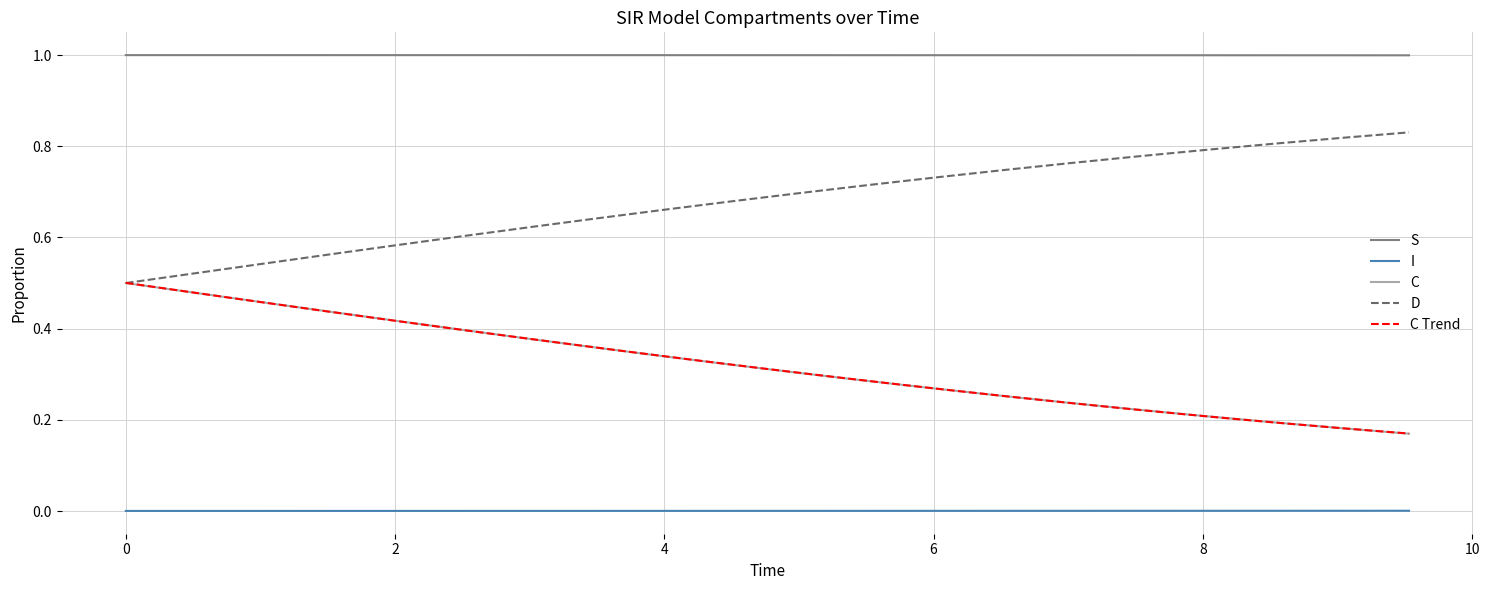

True or false: S and C cross at least once.

False